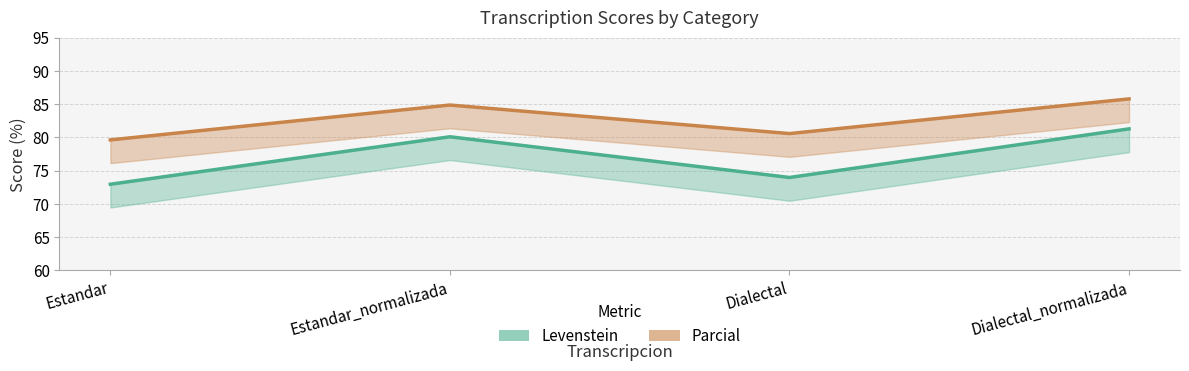

Which category has the lowest value across all series?

Estandar